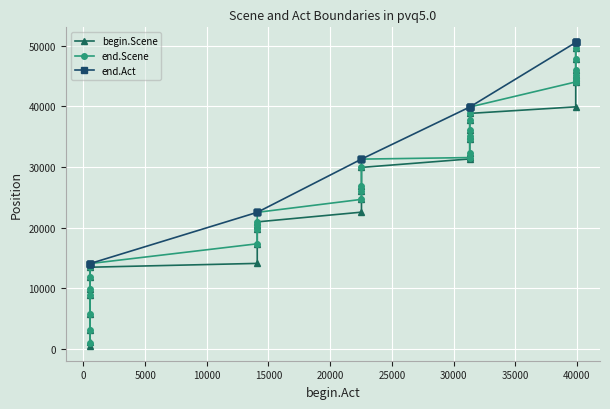

The value of begin.Scene at 0 is 1063. True or false?

True